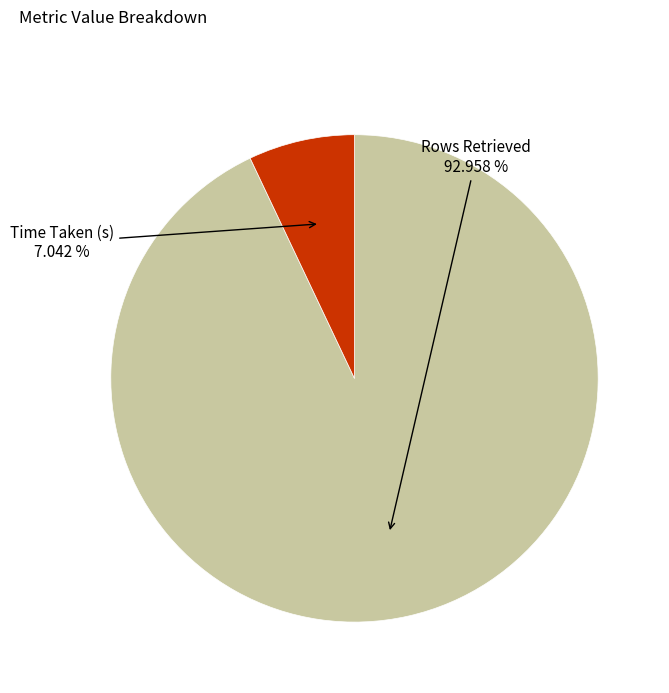

Is there a majority slice in this chart?

Yes